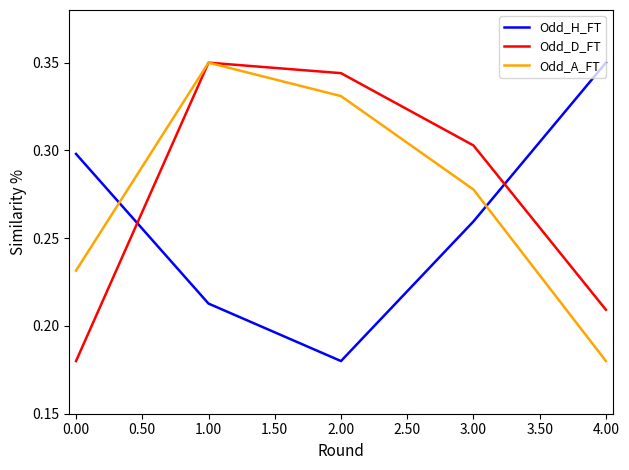

In Odd_H_FT, how many points are lower than both neighbors (excluding endpoints)?

1